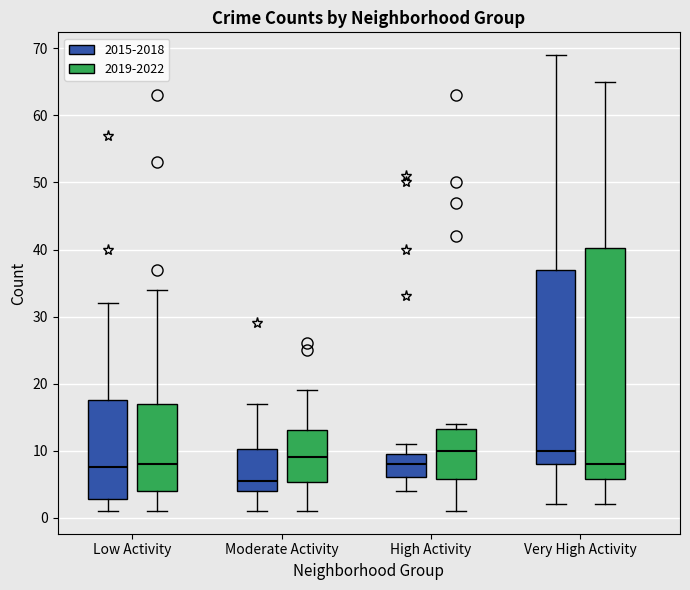

Which box's median line is the lowest?

Moderate Activity (2015-2018)